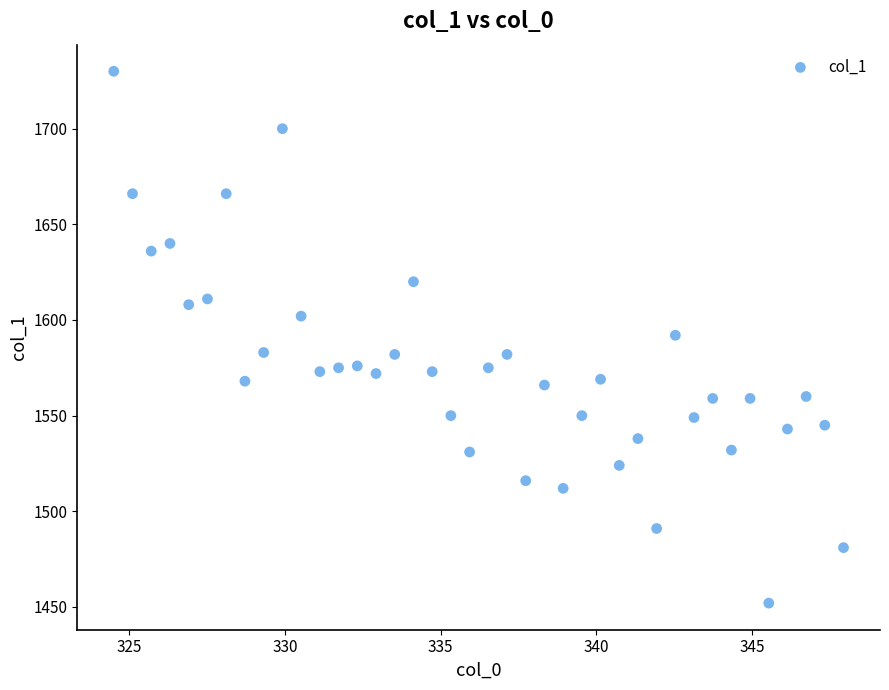

What is the range of Y values (max minus min)?

278